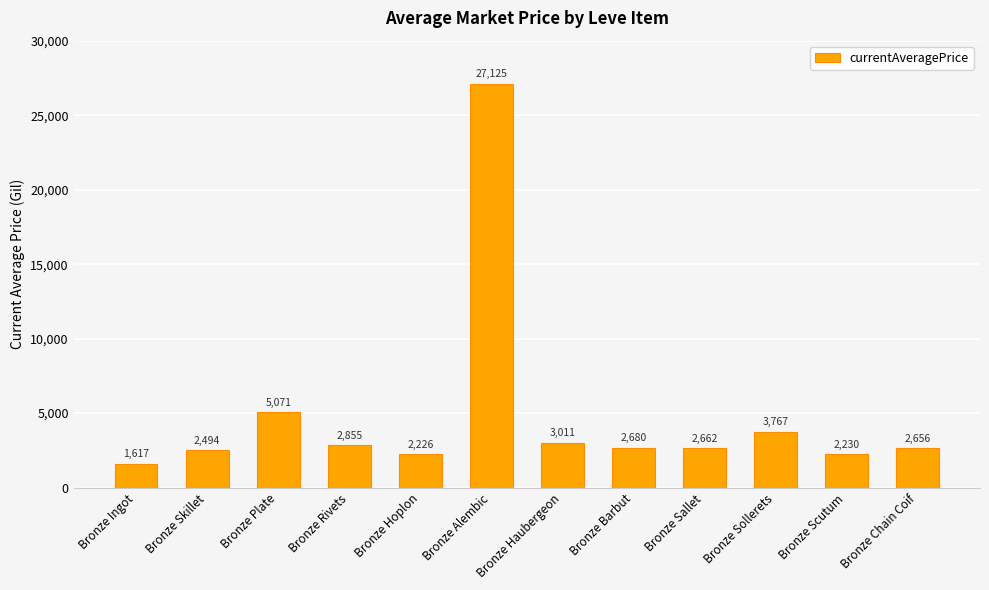

Rank the categories by value from highest to lowest.

Bronze Alembic, Bronze Plate, Bronze Sollerets, Bronze Haubergeon, Bronze Rivets, Bronze Barbut, Bronze Sallet, Bronze Chain Coif, Bronze Skillet, Bronze Scutum, Bronze Hoplon, Bronze Ingot